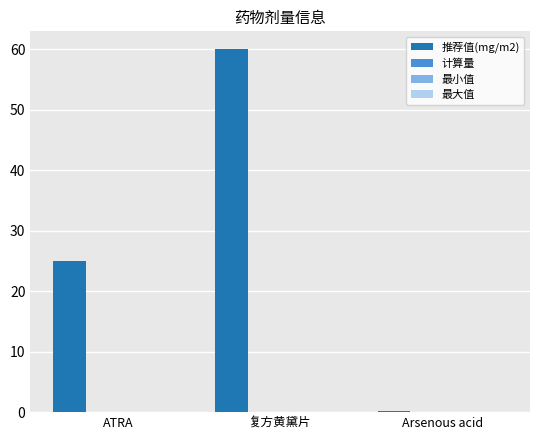

What is the maximum value shown in the chart?

60.0